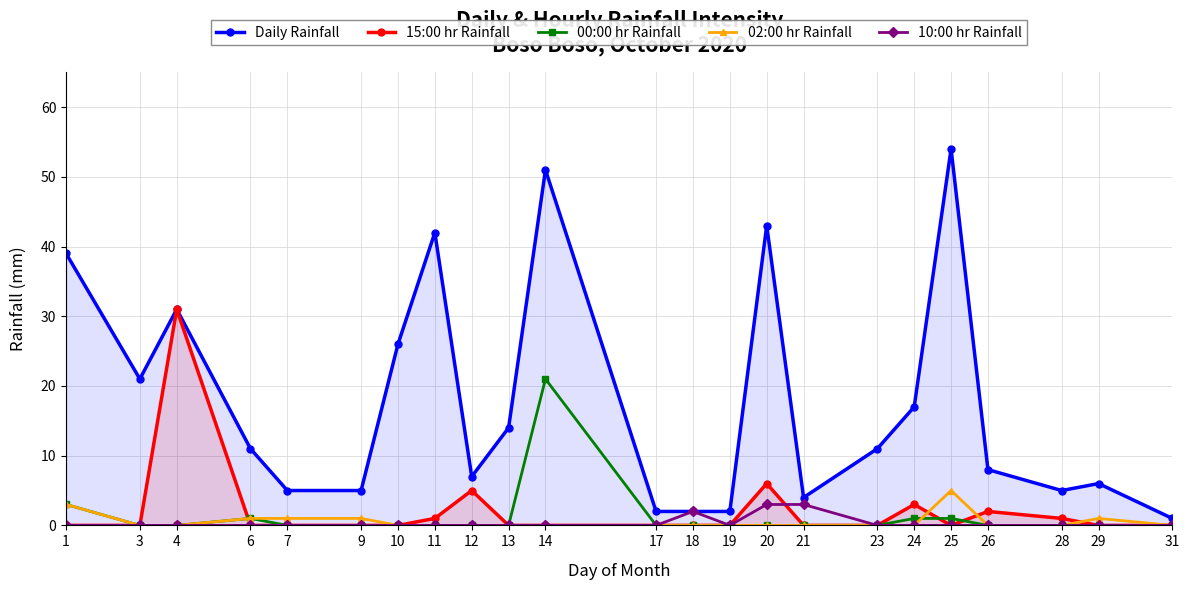

What is the total value across all series at 18?

4